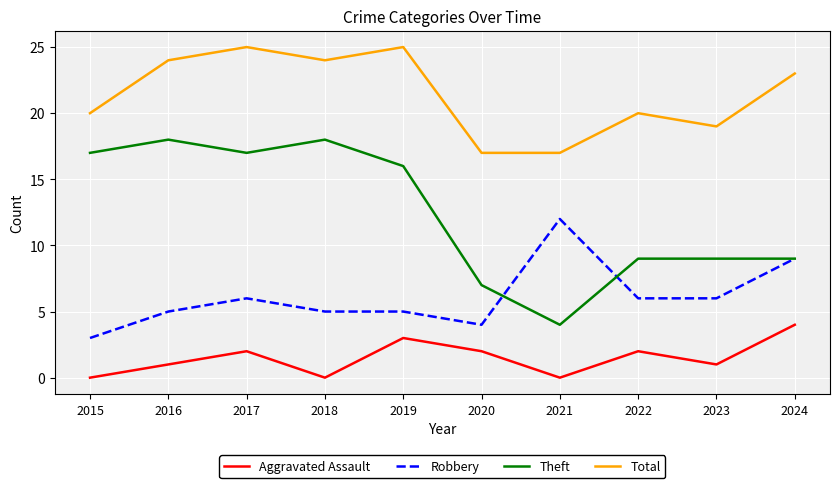

Which series has the largest range (max minus min)?

Theft